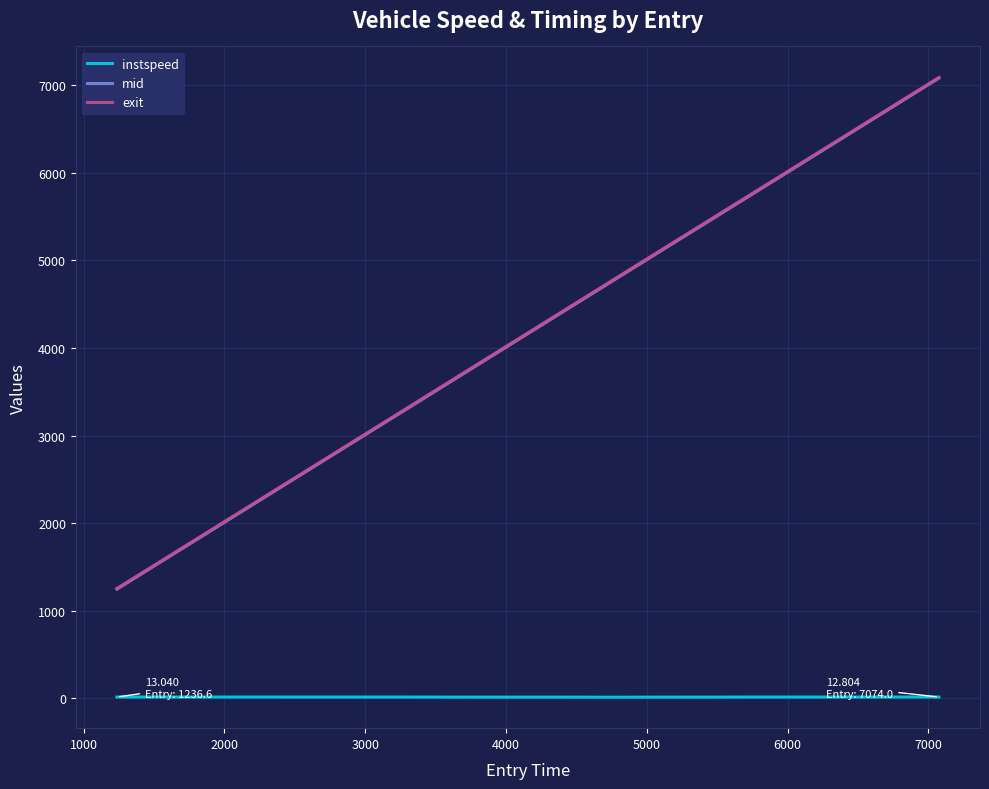

What is the lowest value of the mid series?

1245.5